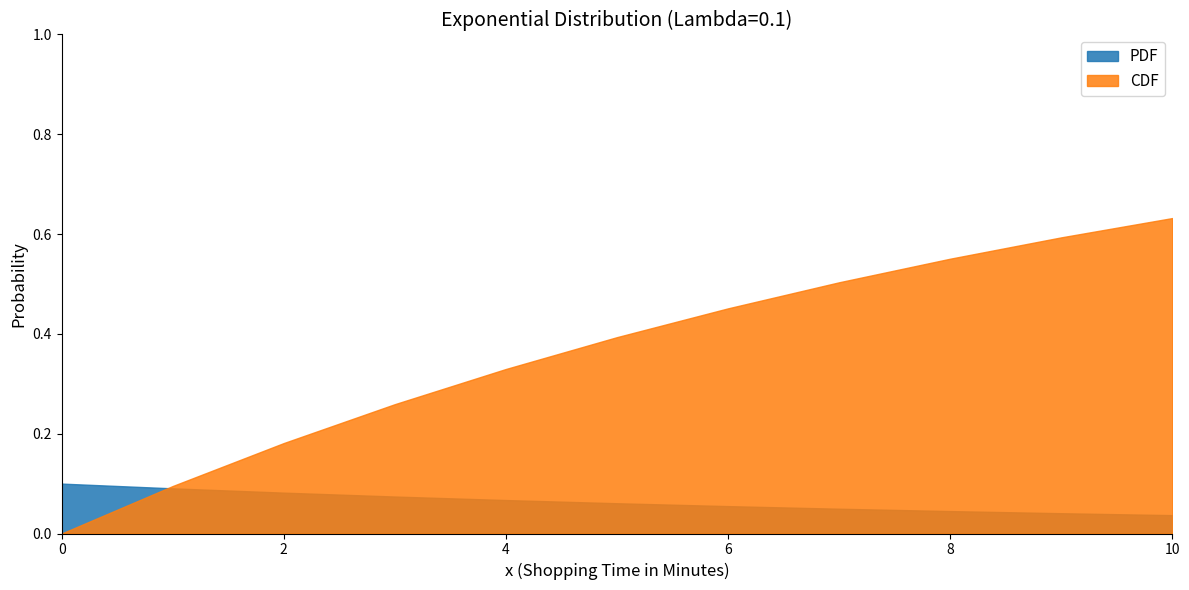

True or false: CDF has more than 0 points higher than both neighbors.

False